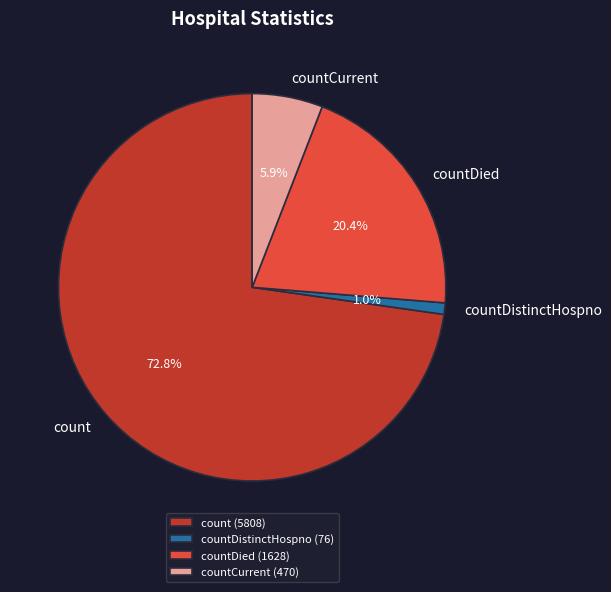

Do count (5808) and countDied (1628) together represent more than half of the pie?

Yes